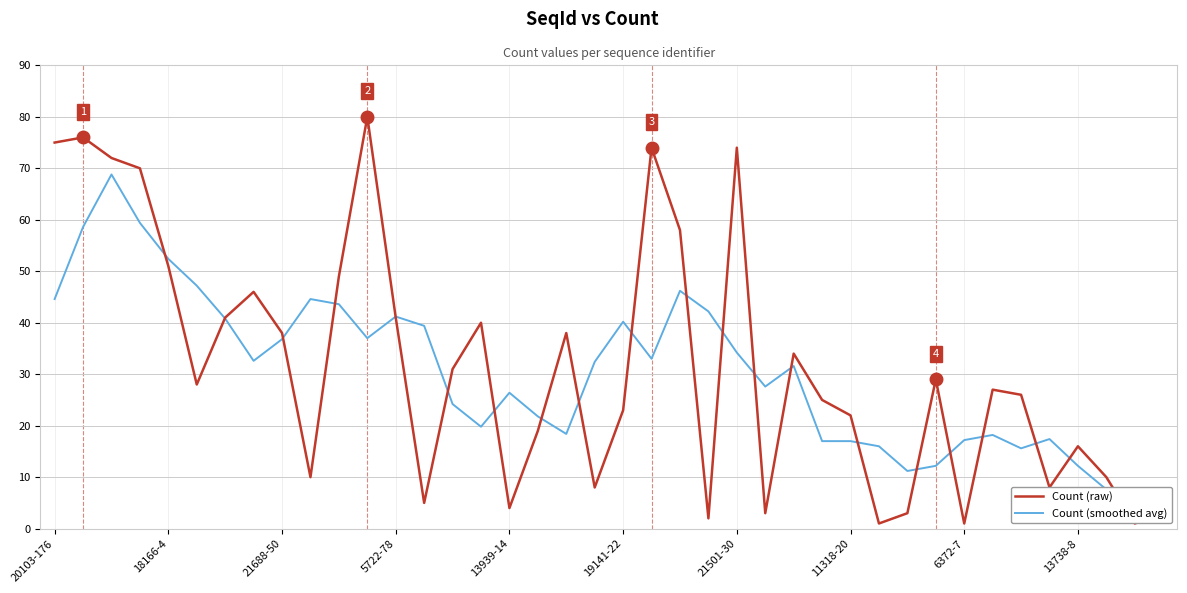

What is the maximum value for Count (raw)?

80